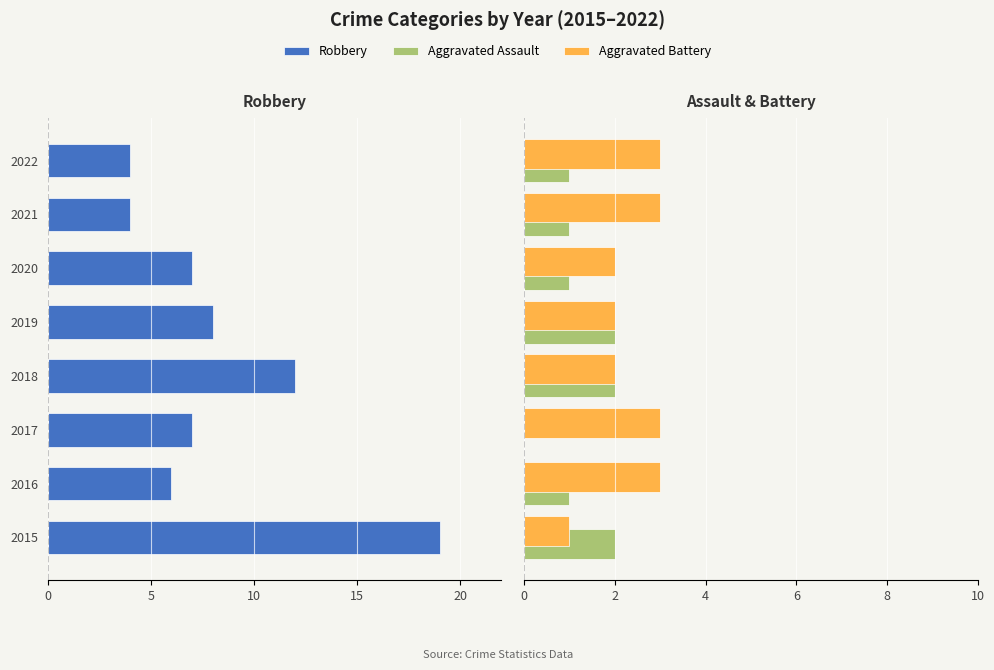

Which series has the widest spread of values?

Robbery